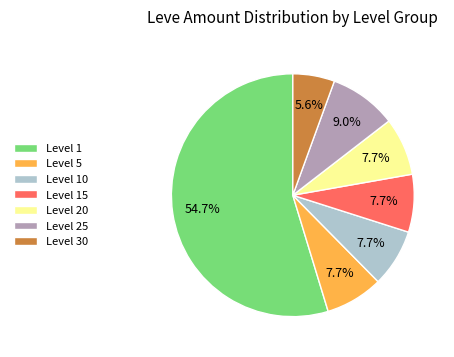

What is the smallest slice in the pie chart?

Level 30